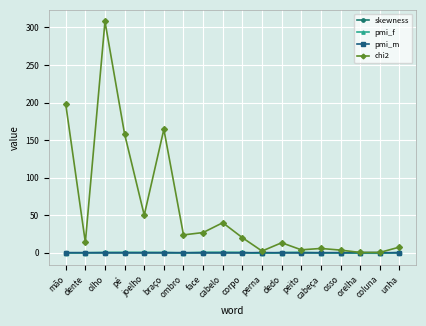

Which series has the widest spread of values?

chi2